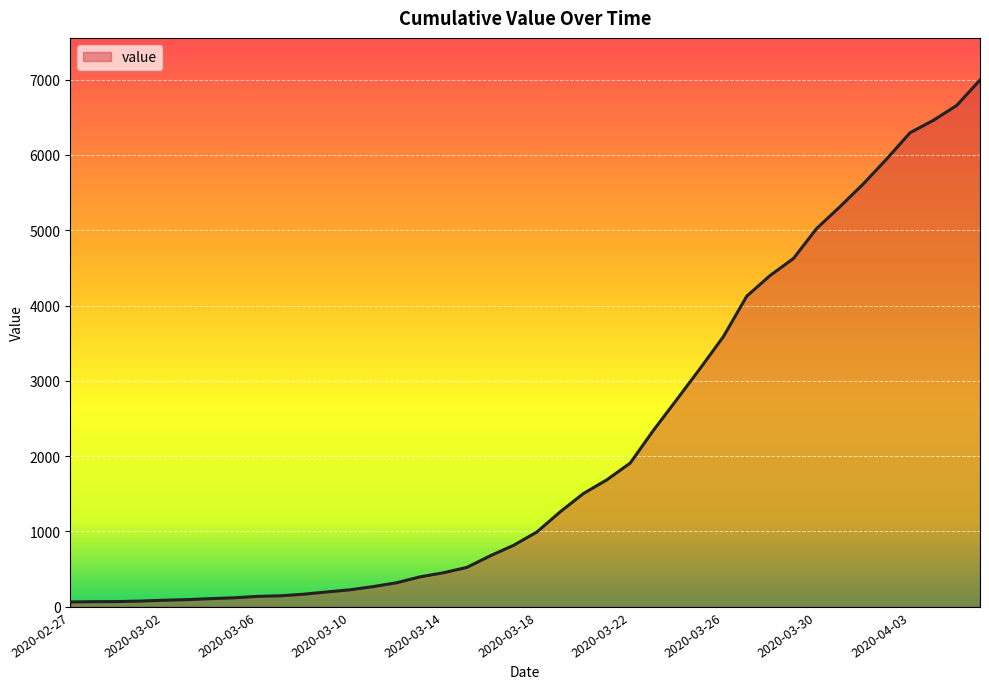

What is the difference between the maximum and minimum values?

6931